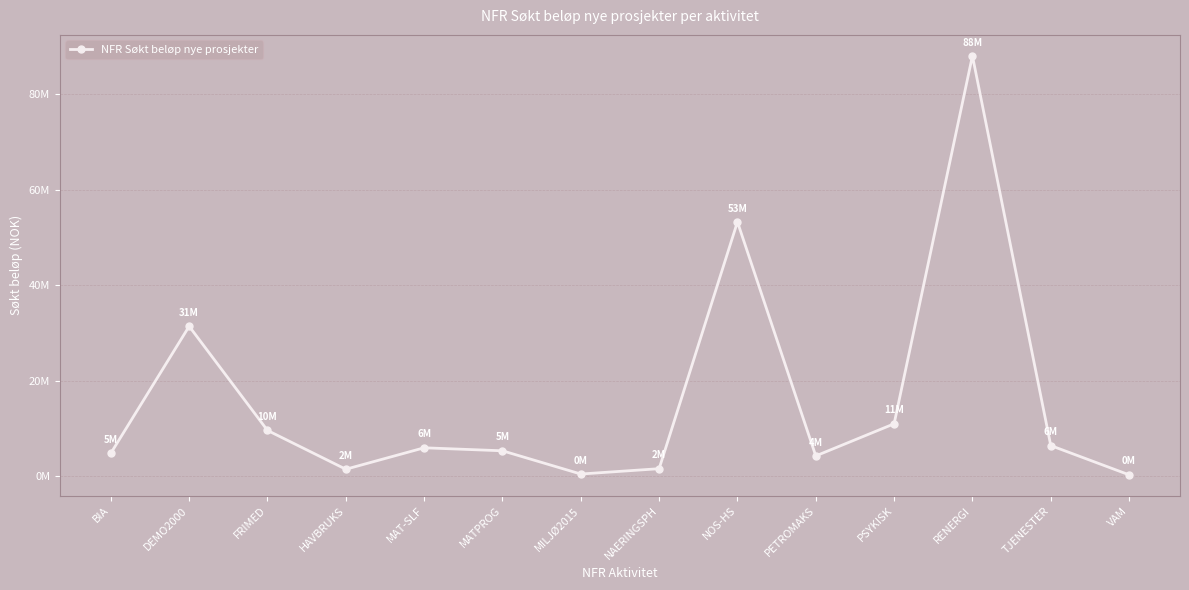

Is this an area chart (filled region under the line)?

No